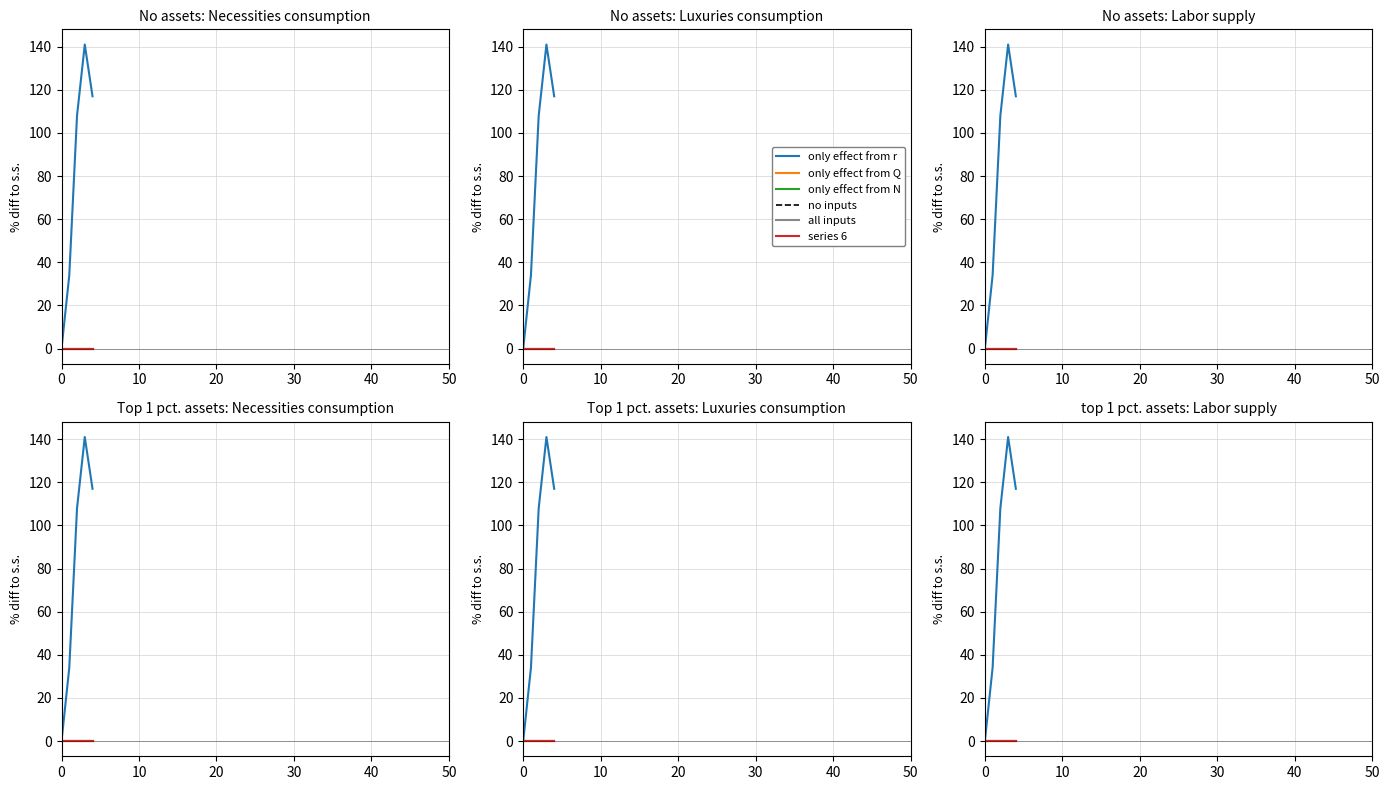

Which series has the widest spread of values?

only effect from r